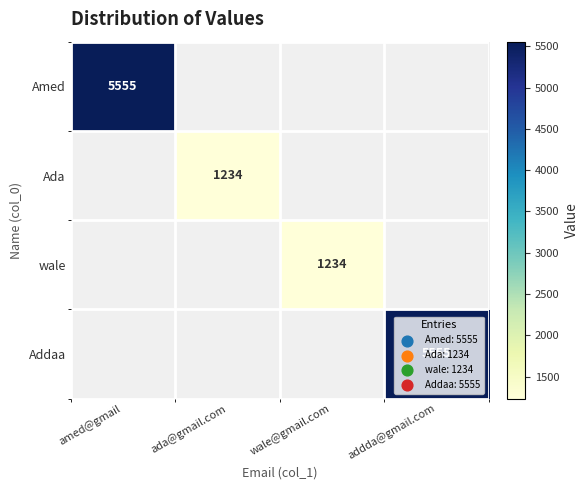

The Addaa series shows 9981 at addda@gmail.com. True or false?

False